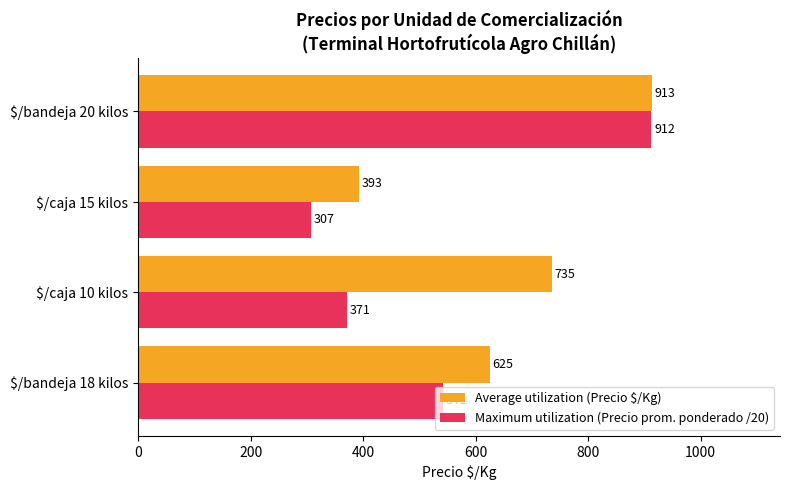

The value of Maximum utilization (Precio prom. ponderado /20) at $/bandeja 18 kilos is 541.4. True or false?

True